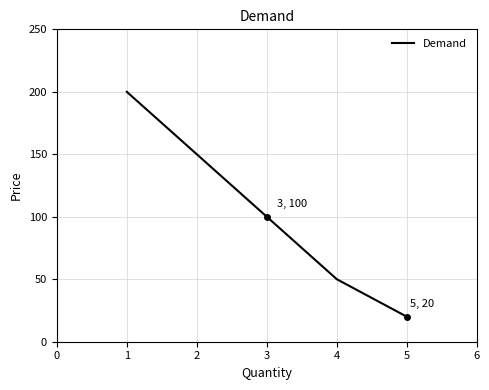

Which has a higher value, 3 or 1?

1